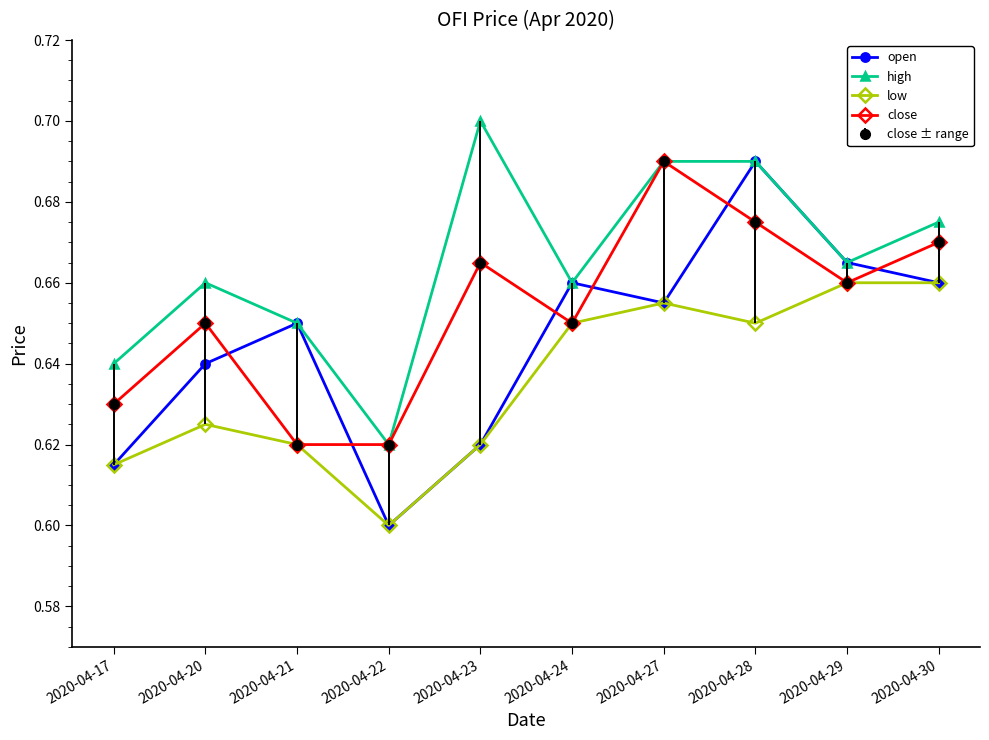

What is the total value across all series at 2020-04-21?

2.5